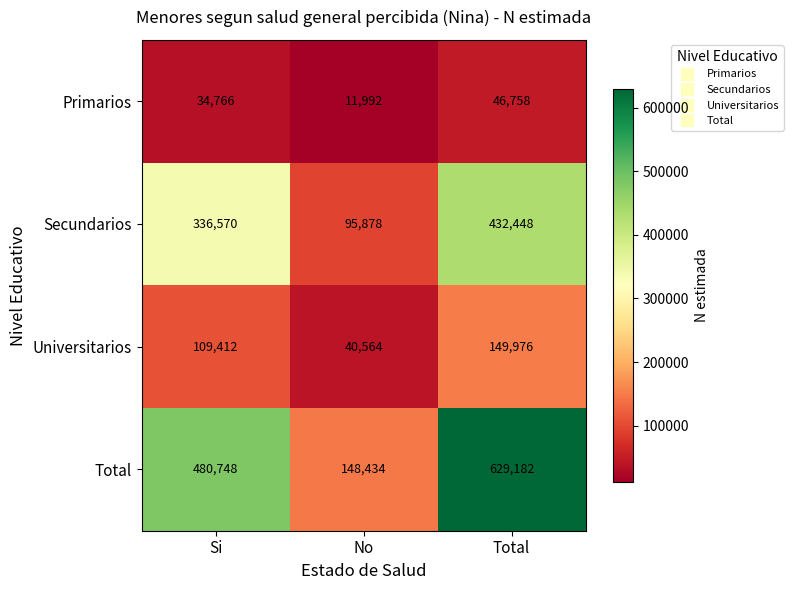

What is the average value of the Secundarios series?

288299